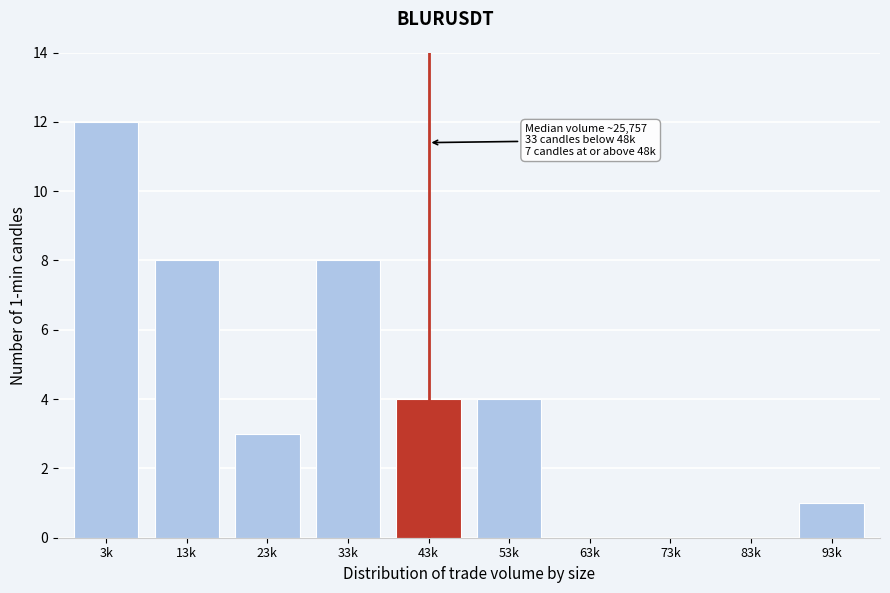

Reading right to left, transcribe all the data shown in this chart.

93k=1	83k=0	73k=0	63k=0	53k=4	43k=4	33k=8	23k=3	13k=8	3k=12